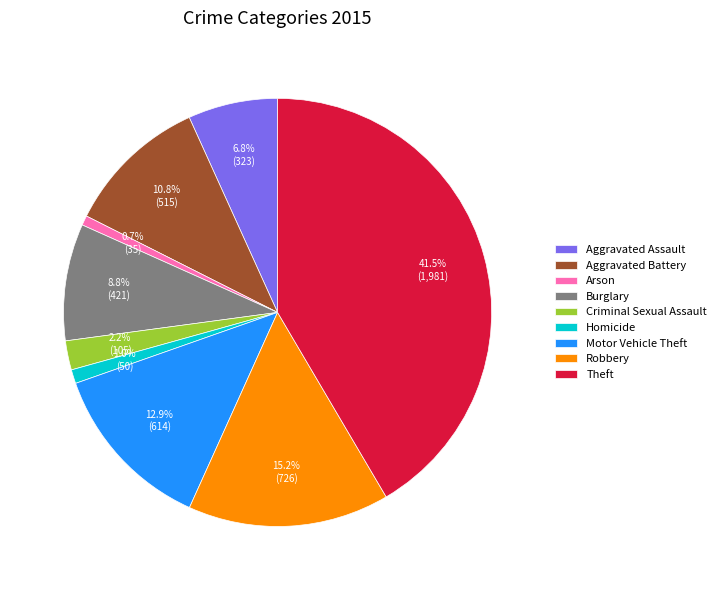

Which slice is the largest?

Theft